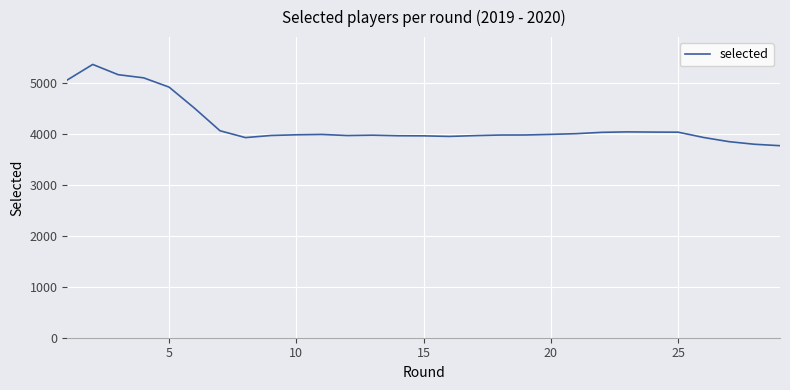

What is the minimum value shown in the chart?

3767